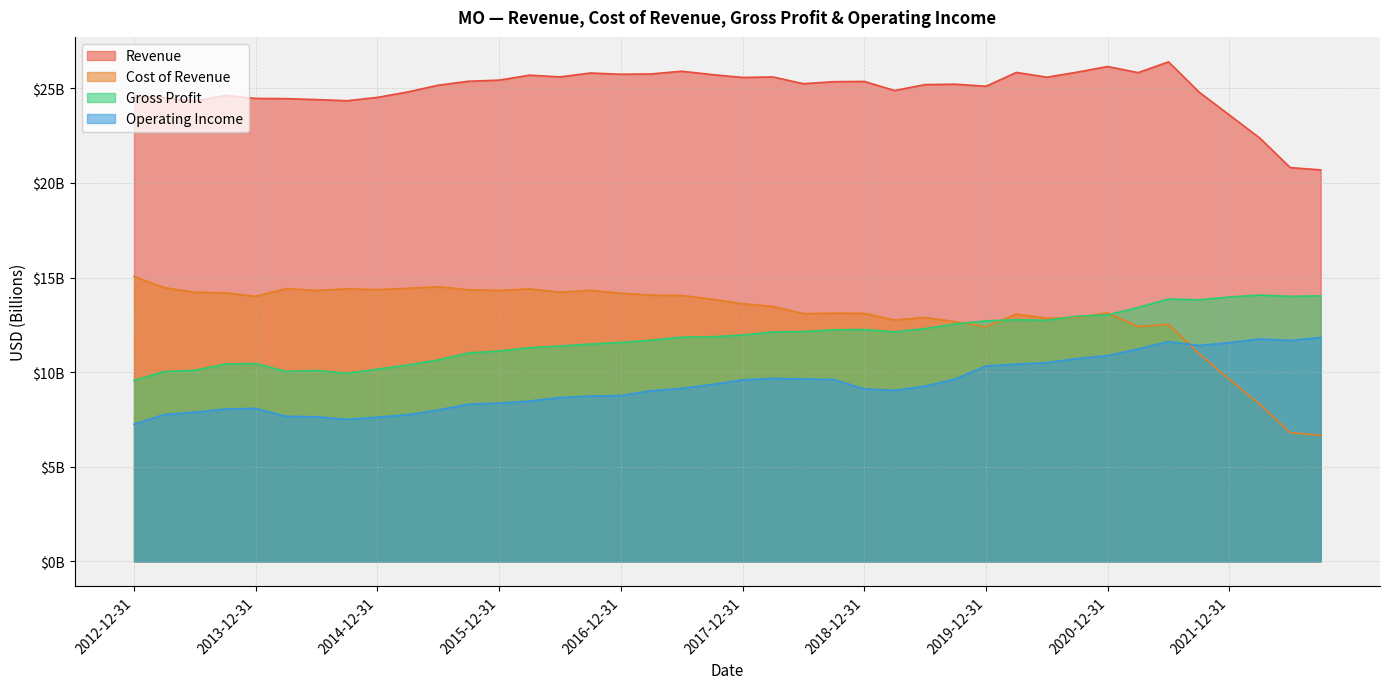

Where is the first local minimum for Revenue?

2013-06-30